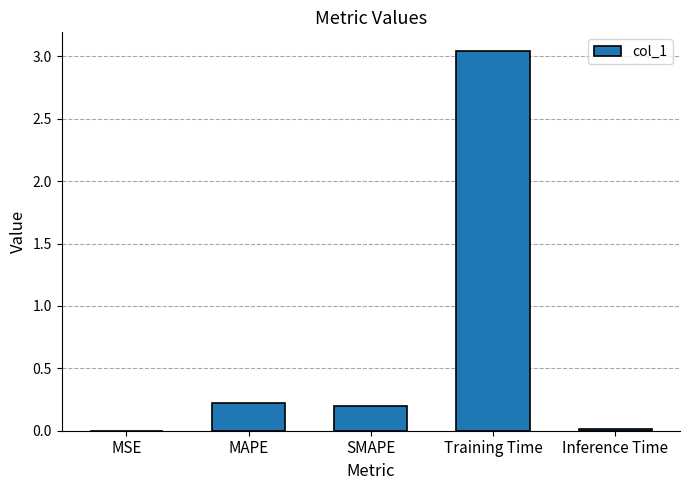

The value at SMAPE is 0.3. True or false?

False